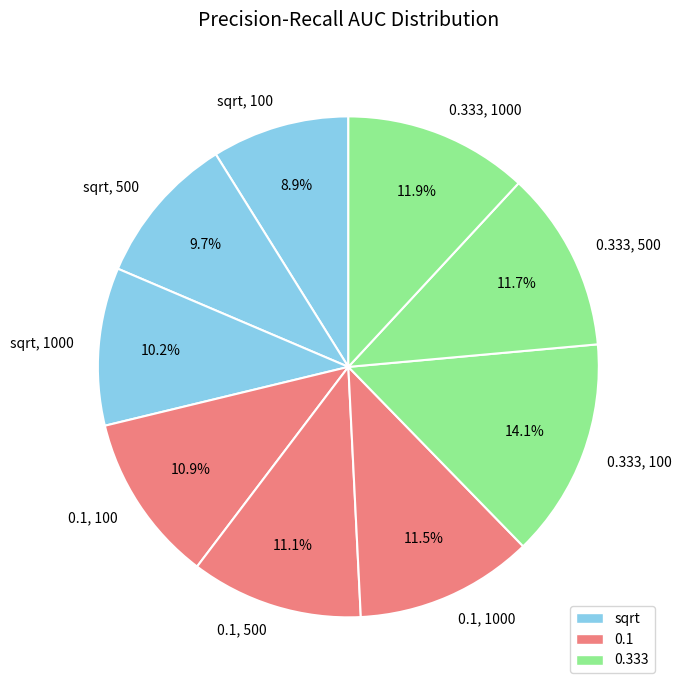

What percentage is the 0.333, 1000 slice, to the nearest percent?

12%